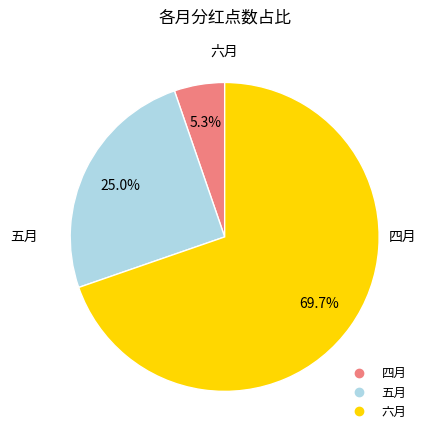

What percentage is the 五月 slice, to the nearest percent?

25%